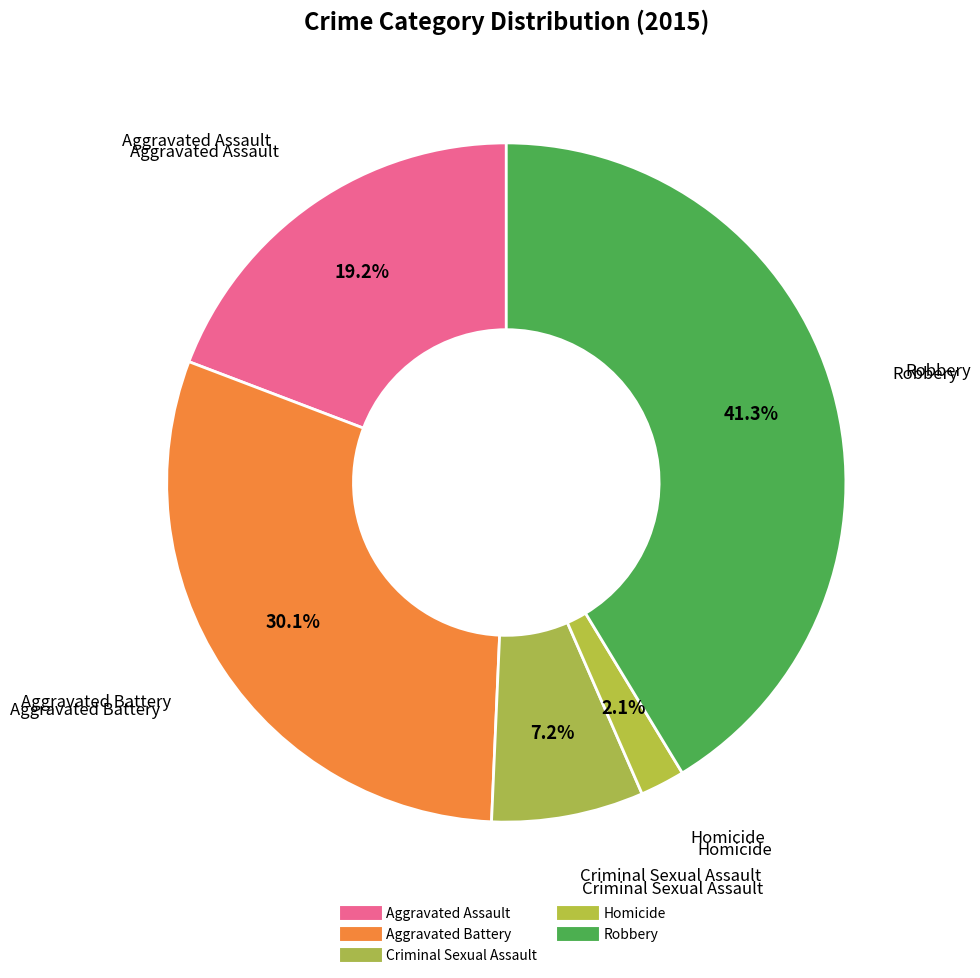

To the nearest percent, what portion does Aggravated Battery represent?

30%